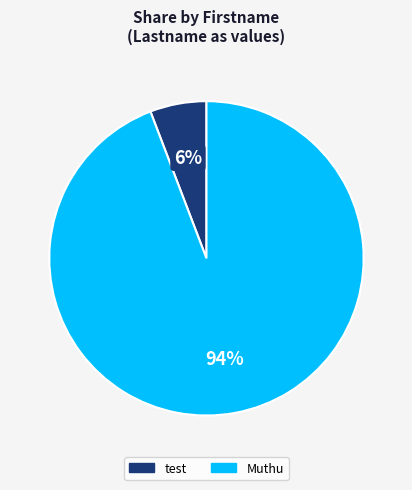

How many slices are in this pie chart?

2